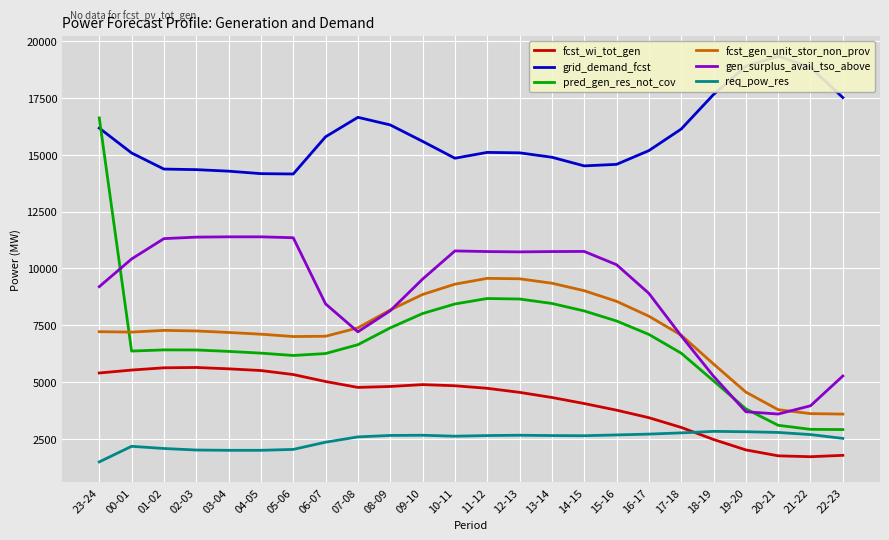

What is the total value across all series at 07-08?

45289